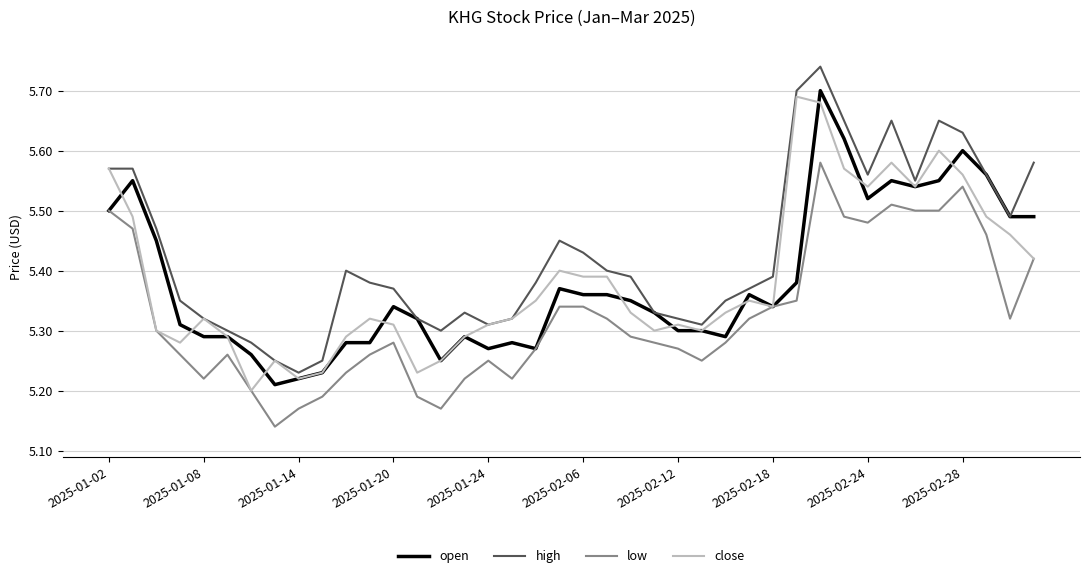

True or false: low and high intersect in this chart.

False